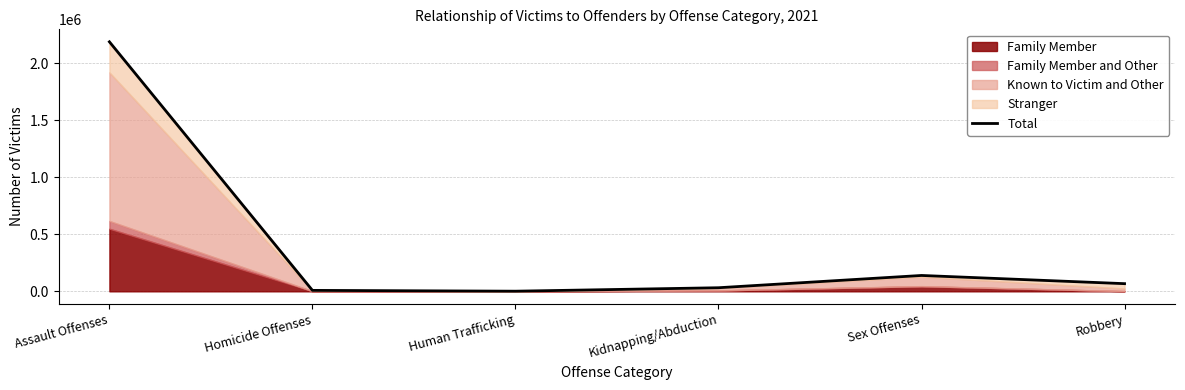

What is the smallest value displayed?

1251